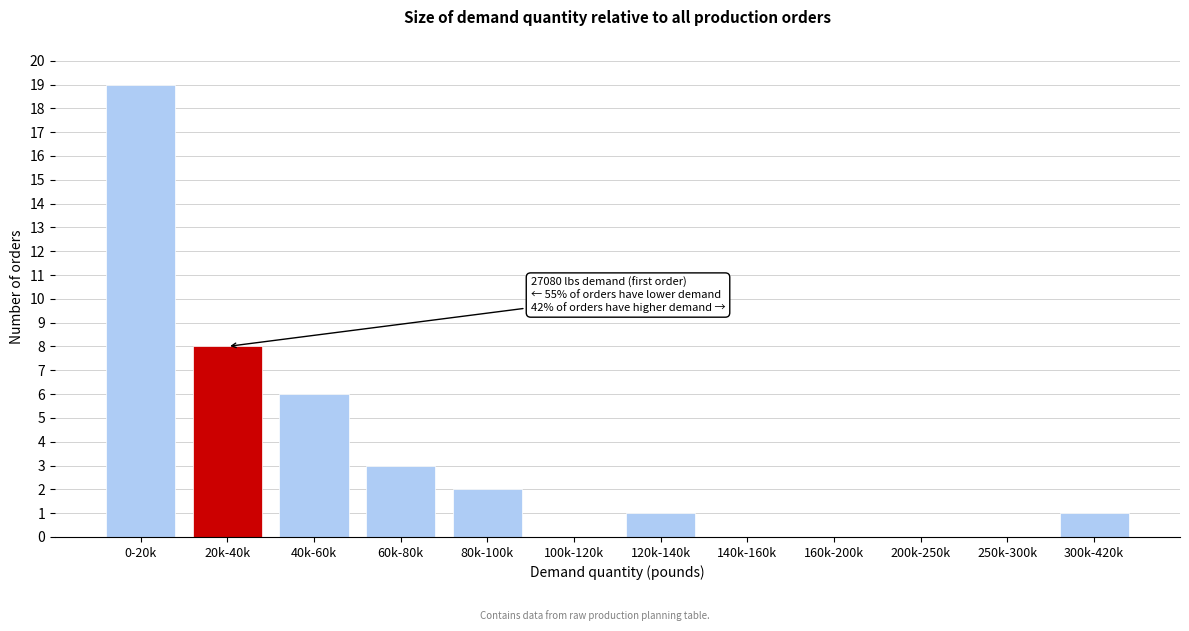

Reading right to left, what are all the values shown in this chart?

300k-420k=1	250k-300k=0	200k-250k=0	160k-200k=0	140k-160k=0	120k-140k=1	100k-120k=0	80k-100k=2	60k-80k=3	40k-60k=6	20k-40k=8	0-20k=19